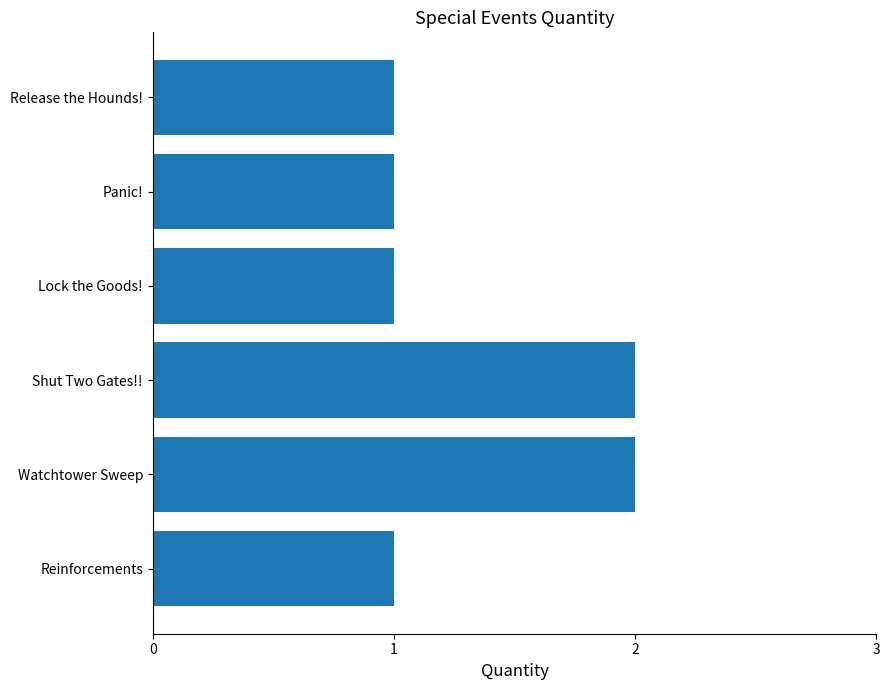

How many bars are there in total?

6